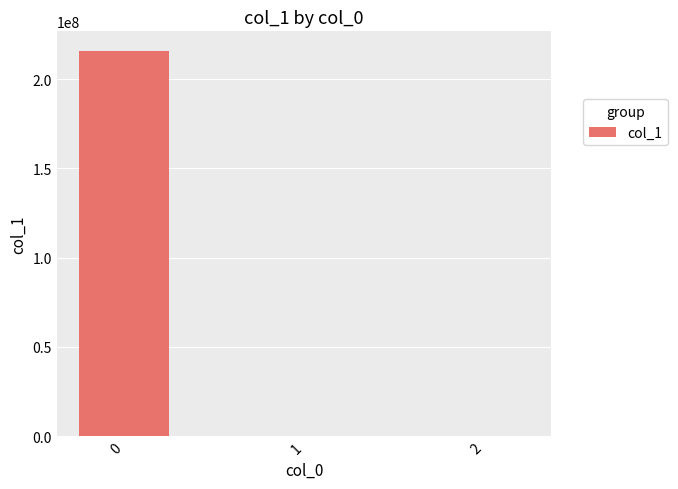

What is the greatest value displayed?

216015000.0